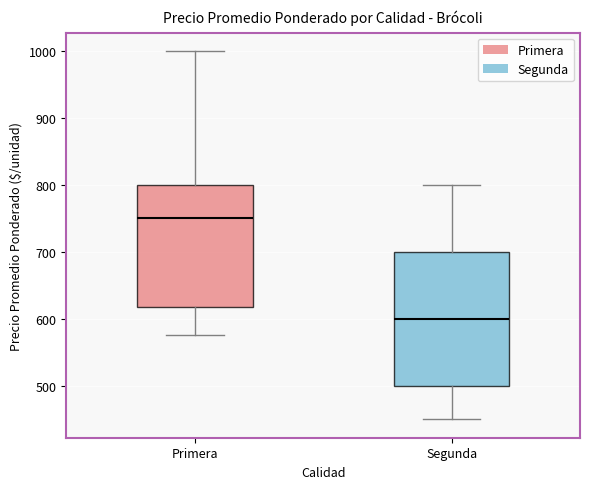

Which box has the highest median line?

Primera